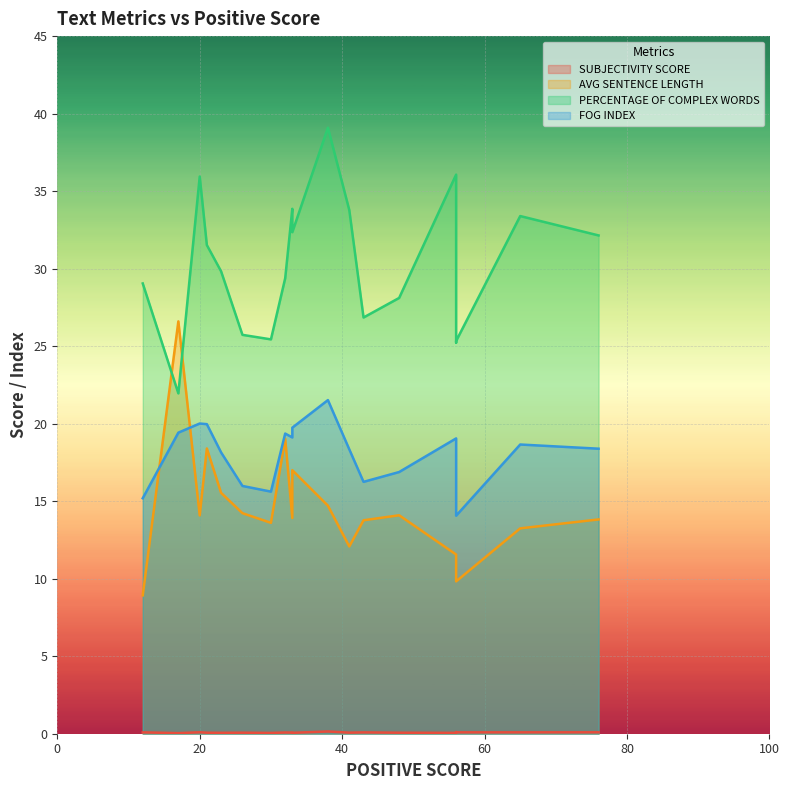

What is the average value of the AVG SENTENCE LENGTH series?

14.5